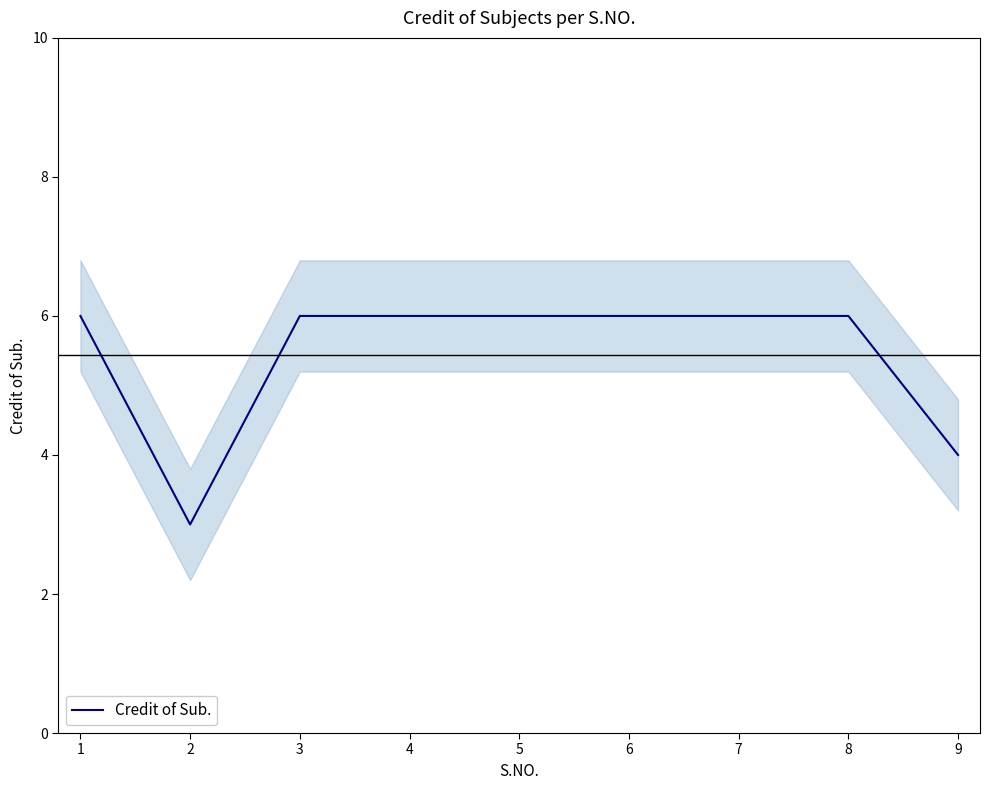

At which label is the value closest to 4?

9